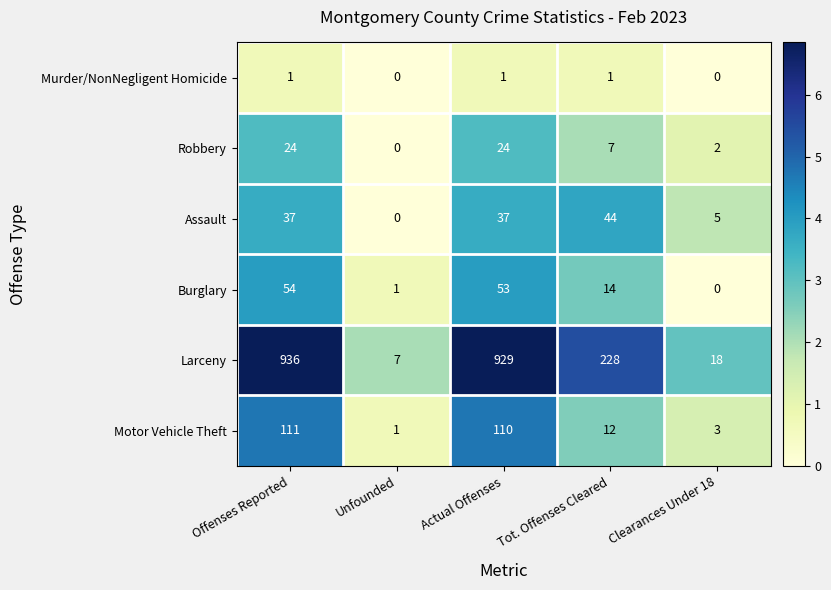

What is the greatest value displayed?

936